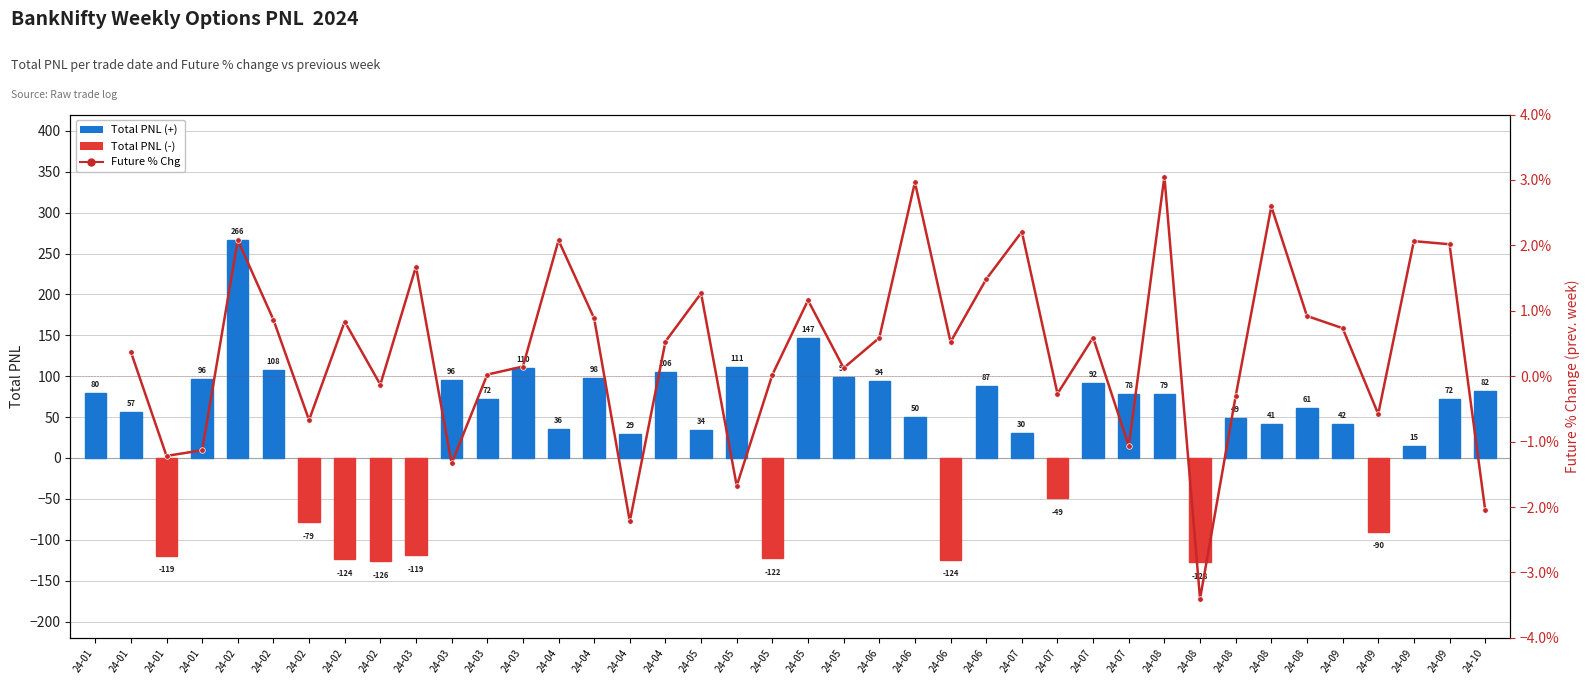

At which category does the chart reach its peak across all series?

24-02